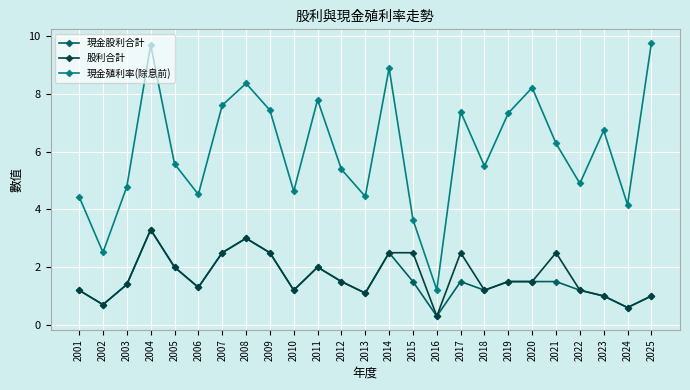

Where is the first local maximum for 股利合計?

2004